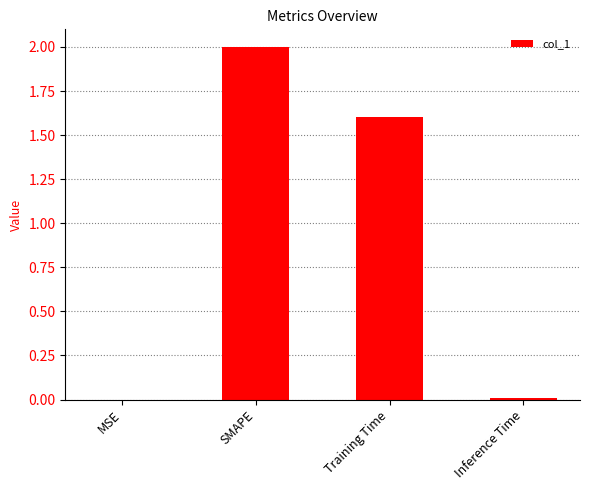

Where is the data nearest to the value 1?

Training Time